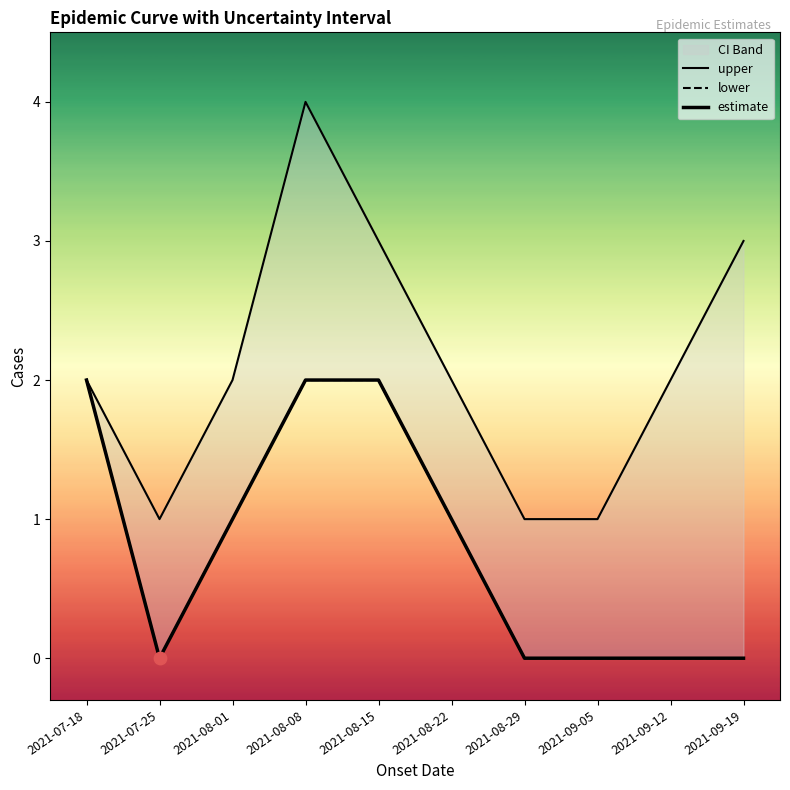

Which series reaches the minimum Y coordinate?

lower